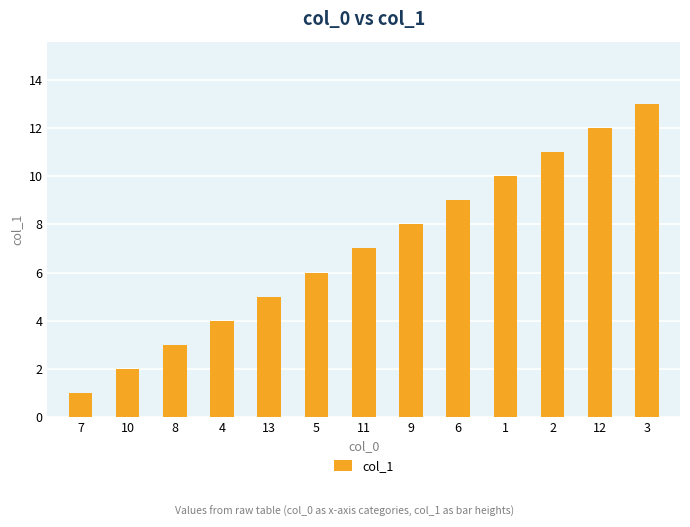

Reading left to right, list all the values displayed in this chart.

1	2	3	4	5	6	7	8	9	10	11	12	13